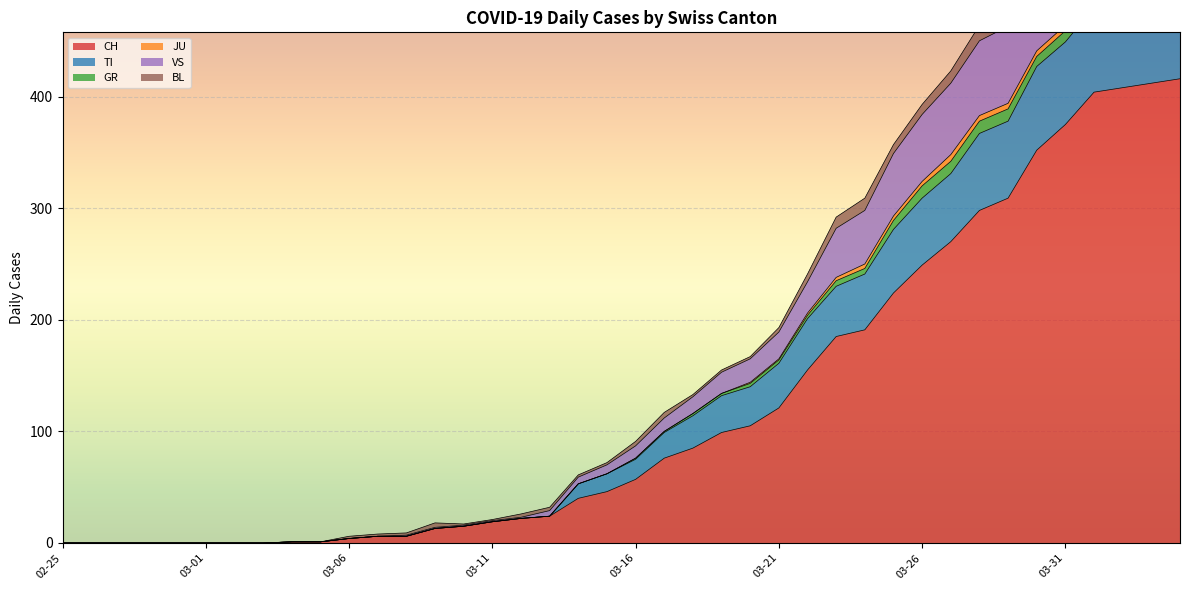

What is the label of the 8th point from the left?

2020-03-03